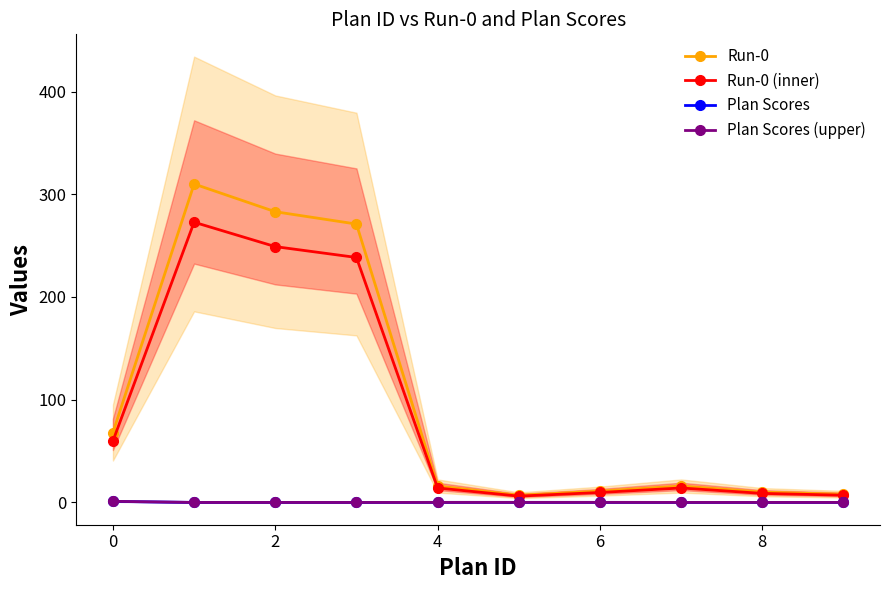

What is the average value of the Plan Scores (upper) series?

0.1